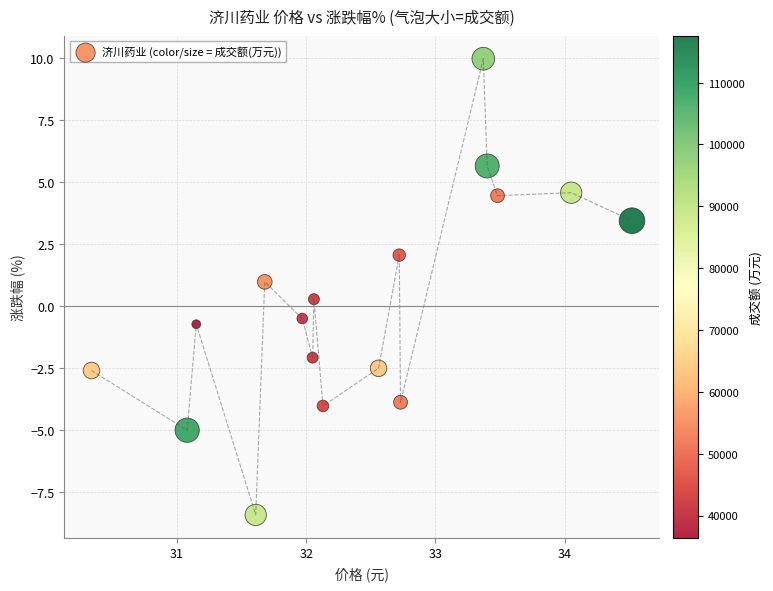

What is the range of X values (max minus min)?

4.2